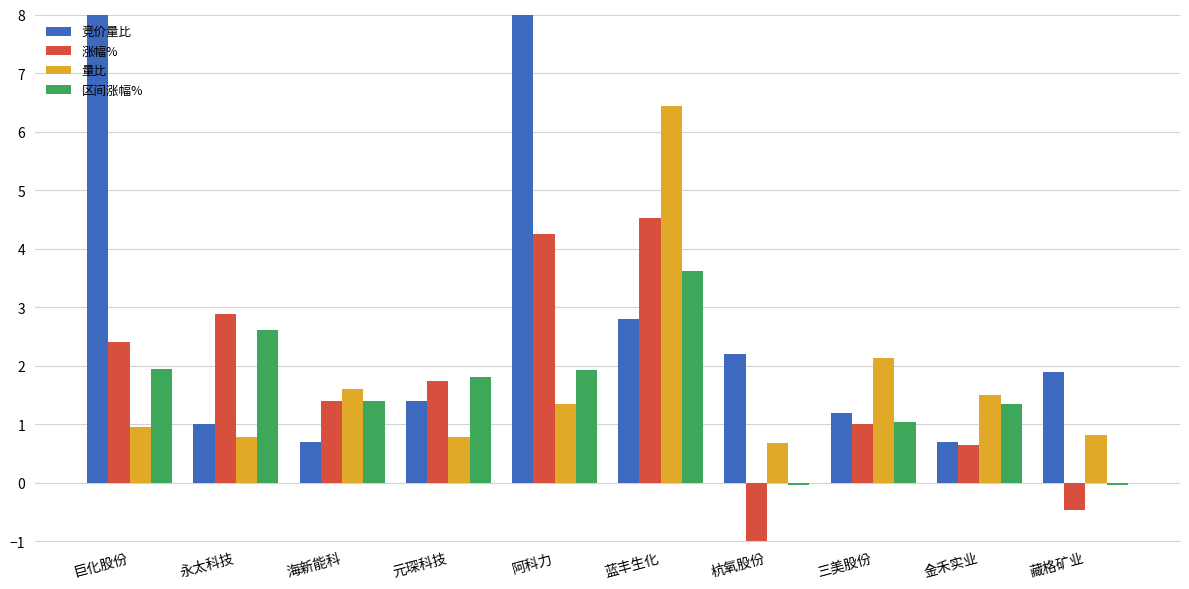

What are all the series names shown in the legend?

竞价量比, 涨幅%, 量比, 区间涨幅%